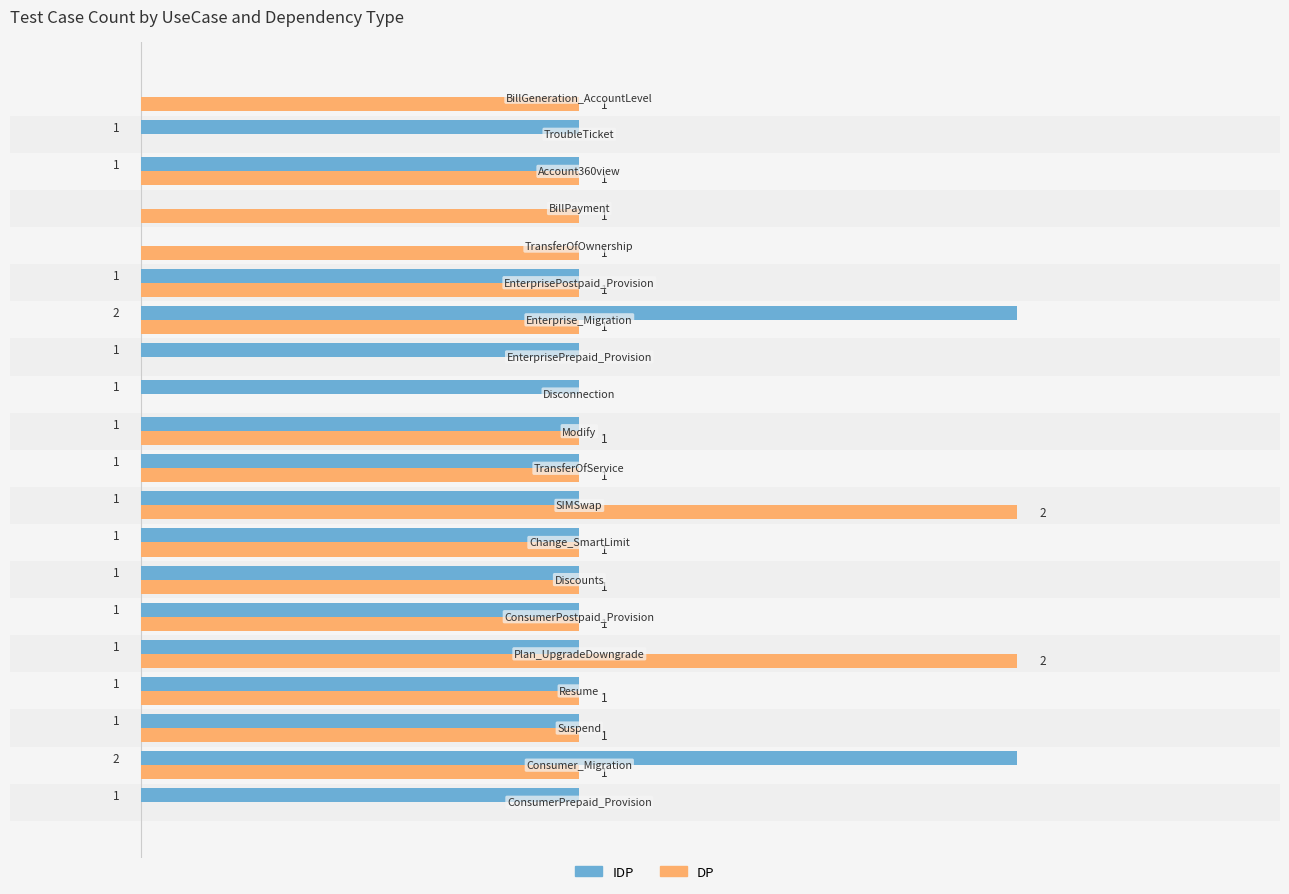

What is the difference between the second highest and minimum values in the DP series?

2